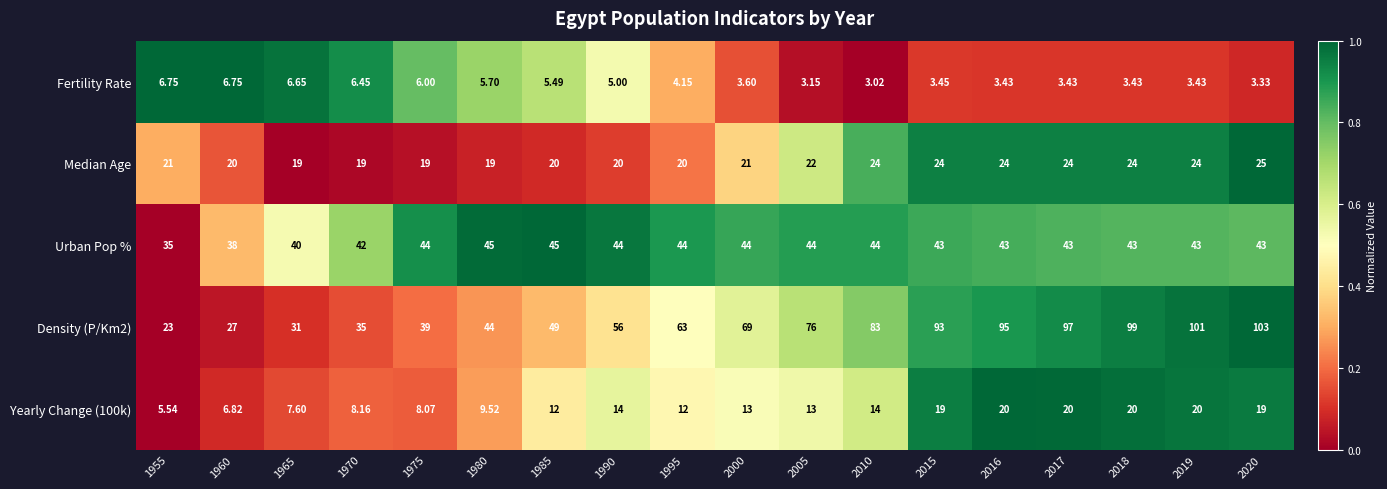

Which series changed the most between 1995 and 2010?

Density (P/Km2)